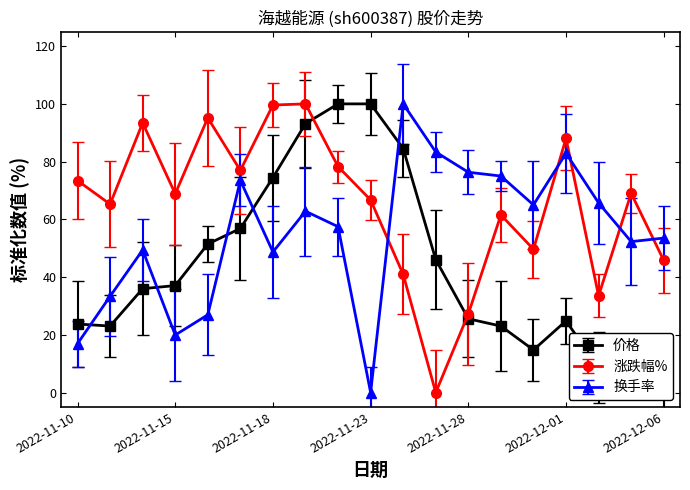

What is the difference between the 换手率 values at 2022-11-30 and 2022-11-15?

45.1